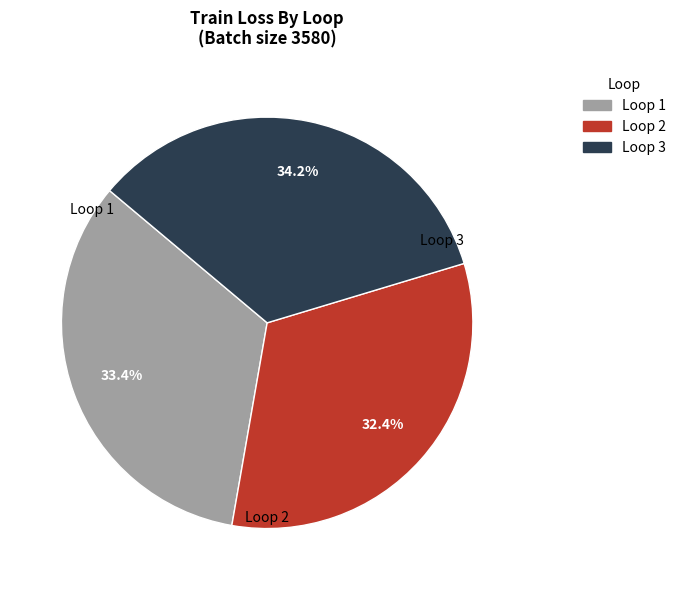

Does any single category account for the majority?

No